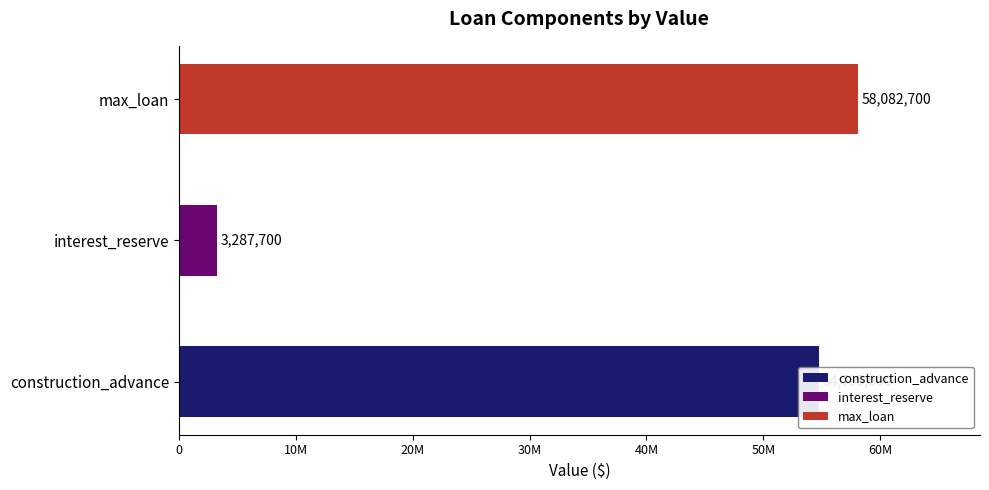

Reading left to right, transcribe all the data shown in this chart.

54795000	3287700	58082700